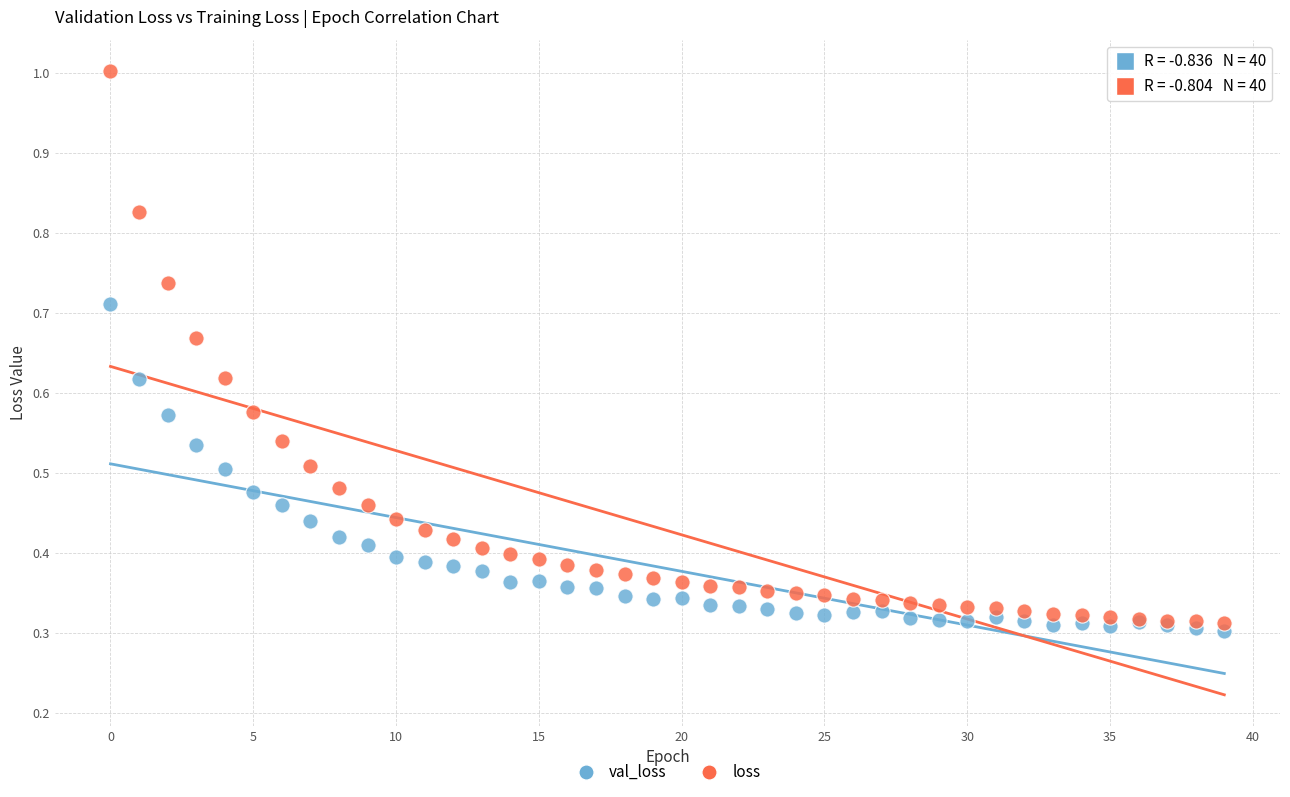

Which series reaches the minimum Y coordinate?

val_loss